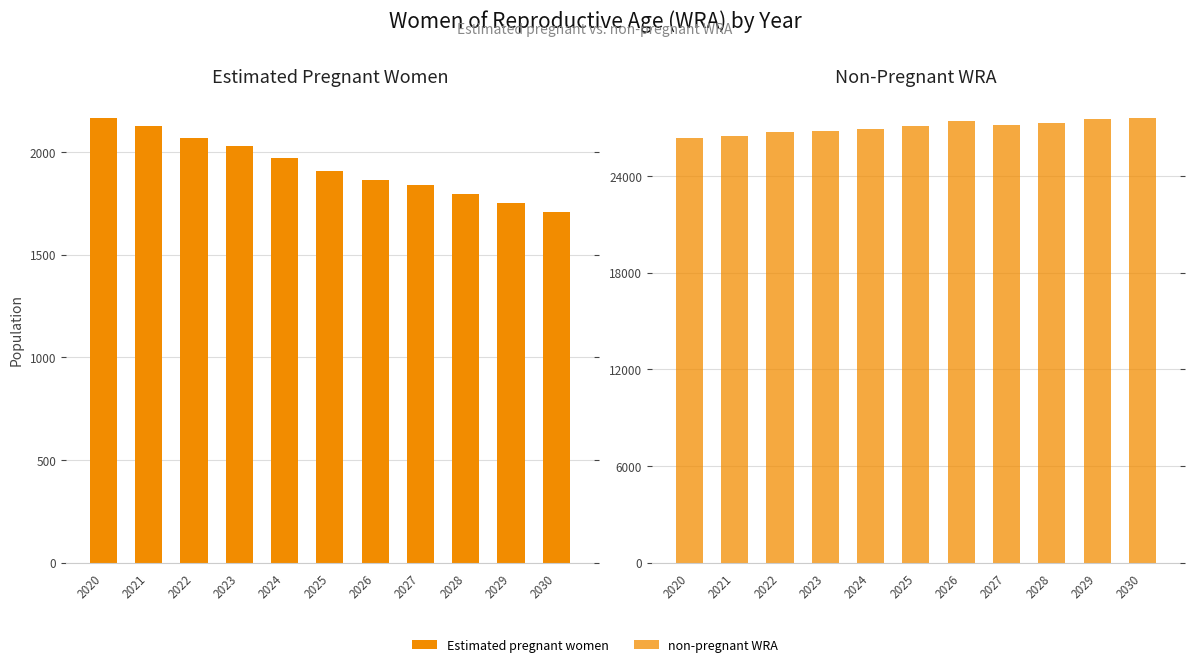

Rank the series at 2026 from lowest to highest value.

Estimated Pregnant Women, non-pregnant WRA